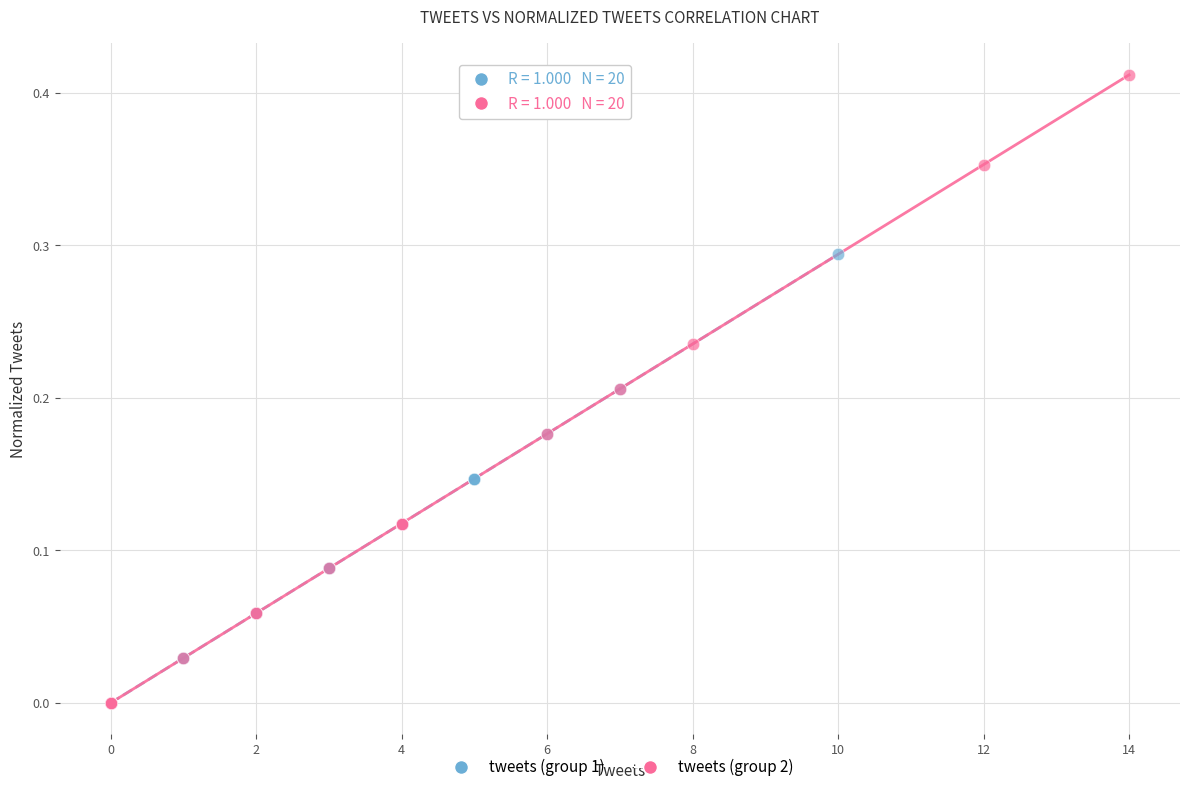

What are all the series names shown in the legend?

tweets (group 1), tweets (group 2)